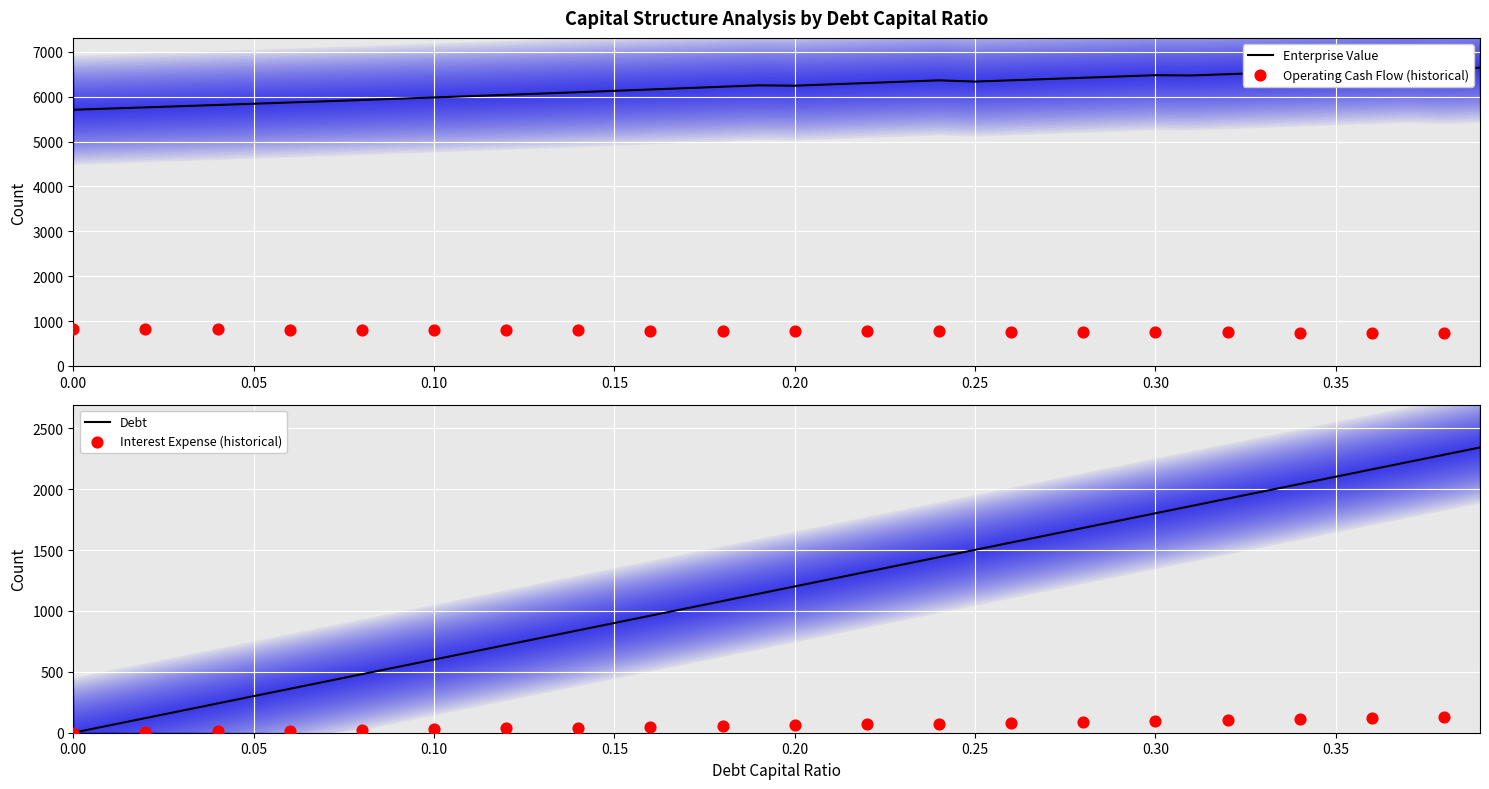

Is the value of enterprise_value at 0.08 greater than the value of operating_cash_flow at 0.39?

Yes